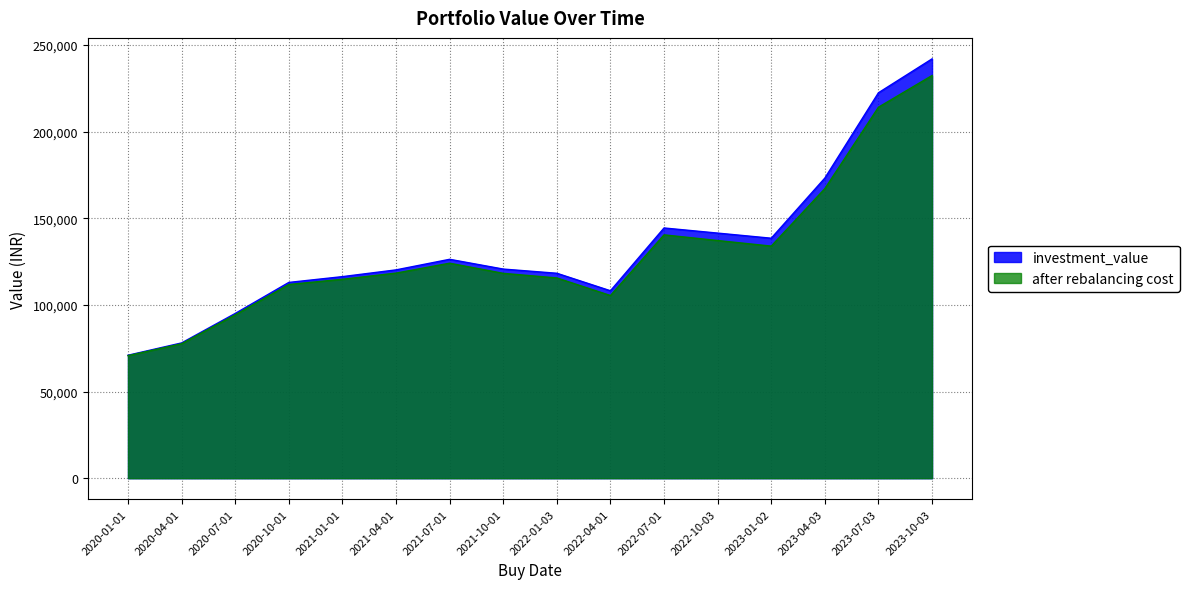

At which category does after rebalancing cost reach its first local peak?

2021-07-01